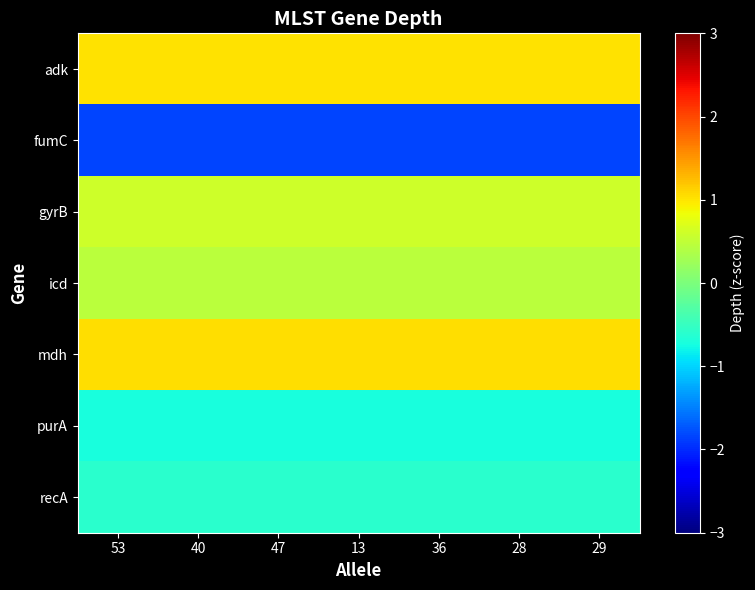

Which has a higher value, 13 or 47?

13